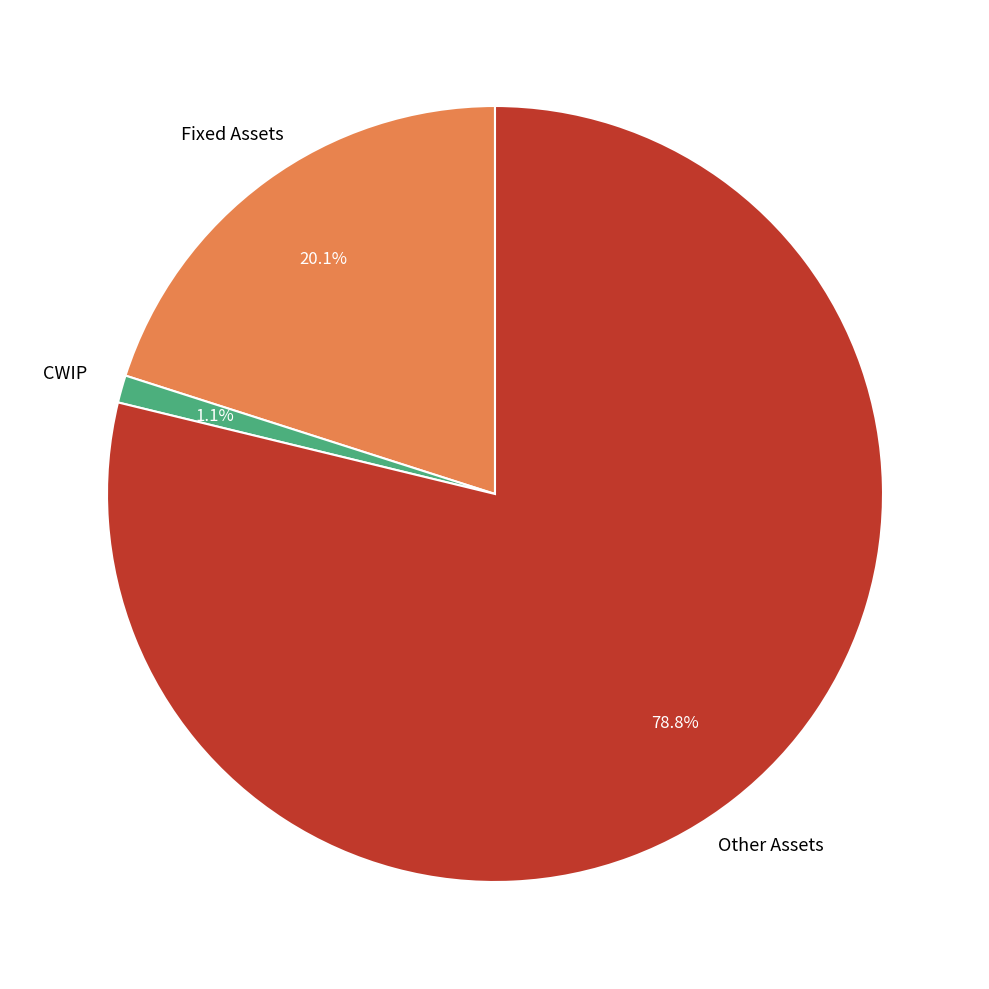

Does any single category account for the majority?

Yes